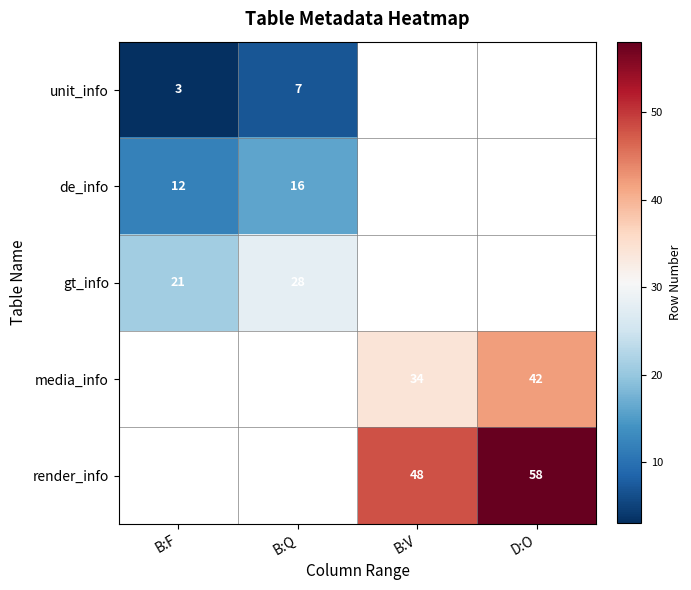

At which category does the chart reach its peak across all series?

D:O